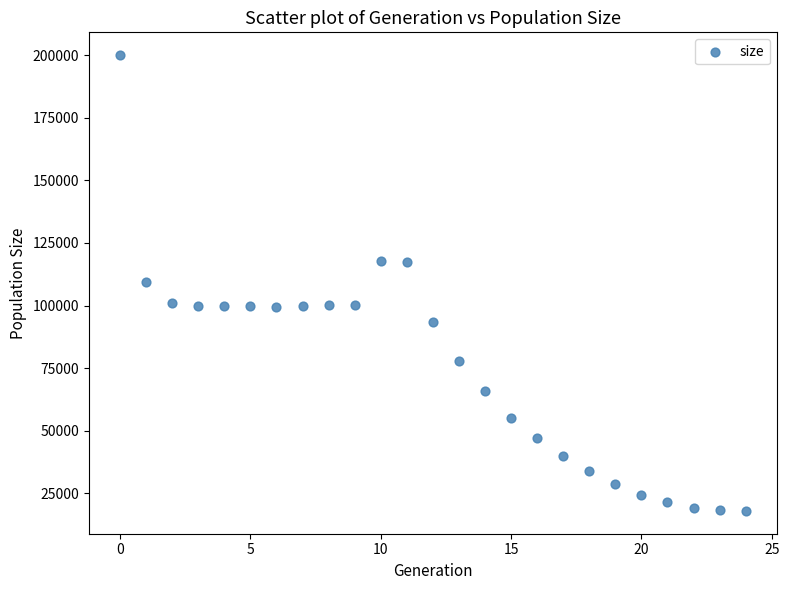

What is the range of Y values (max minus min)?

181968